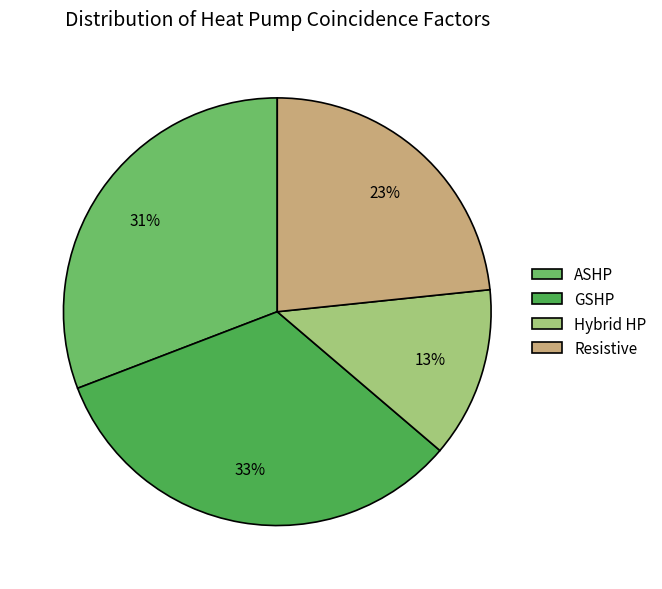

Between ASHP and Resistive, which is larger?

ASHP